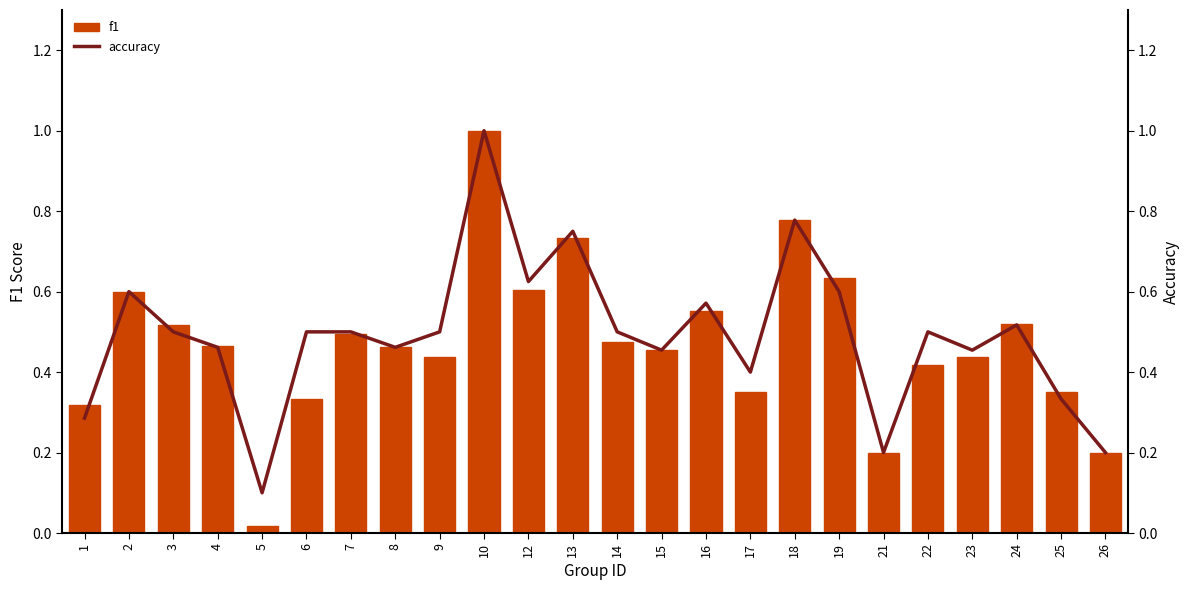

What are all the series names shown in the legend?

f1, accuracy